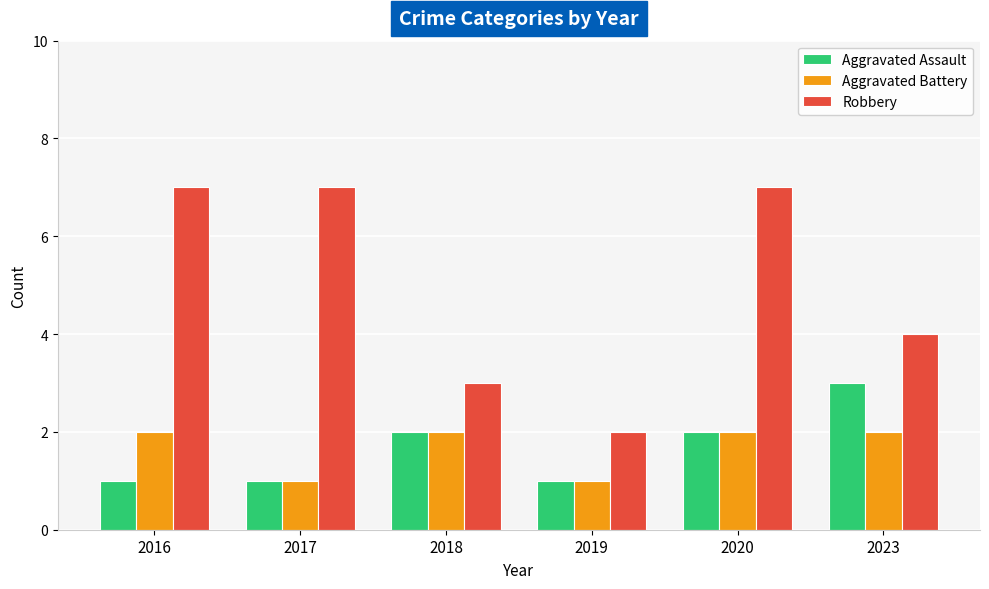

Does the chart contain stacked bars?

No